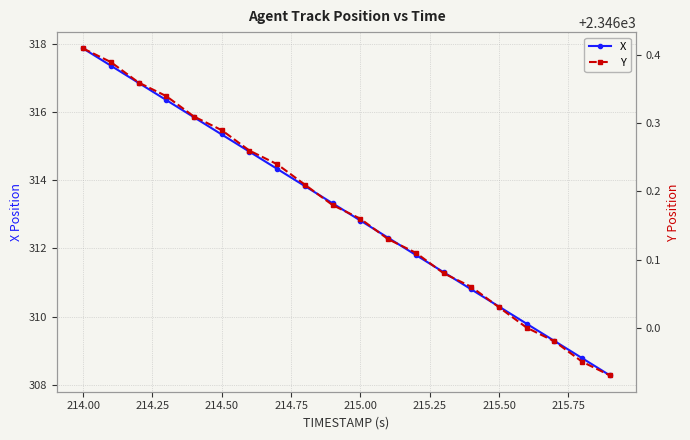

Is it true that X equals 502.9 at 214.00?

False